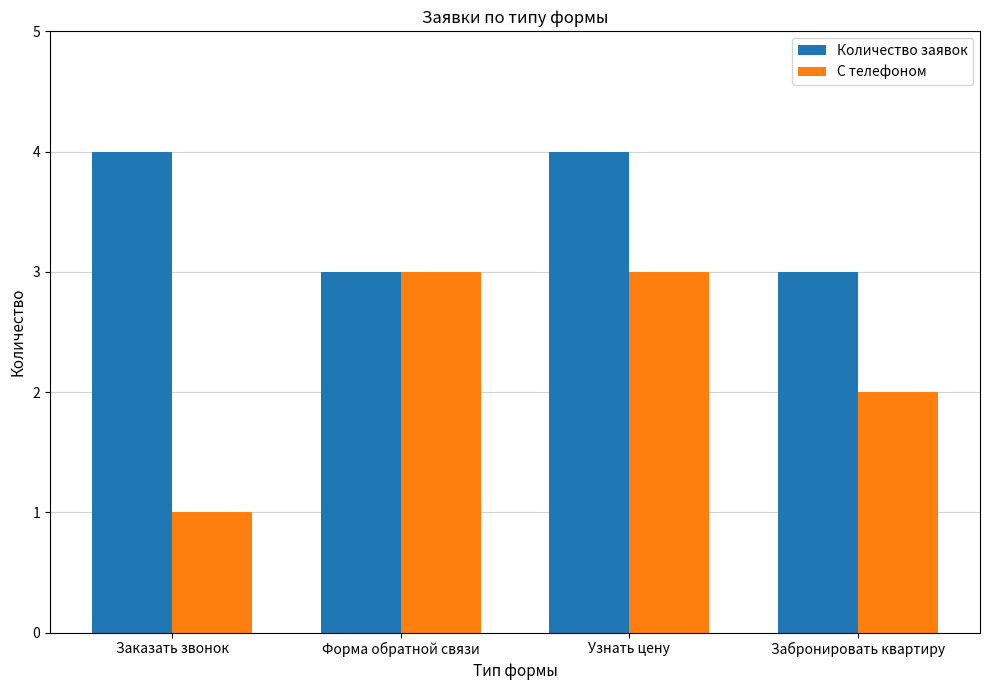

What is the difference between the highest and lowest values at Узнать цену?

1